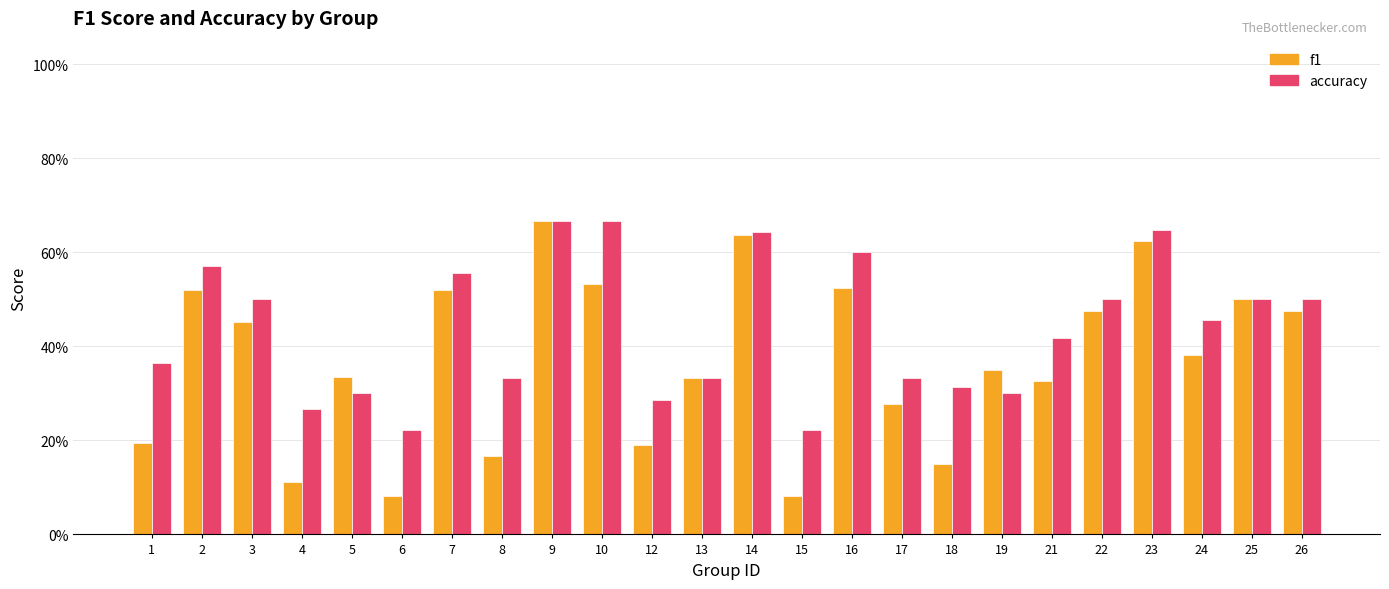

The accuracy series shows 0.7 at 10. True or false?

True